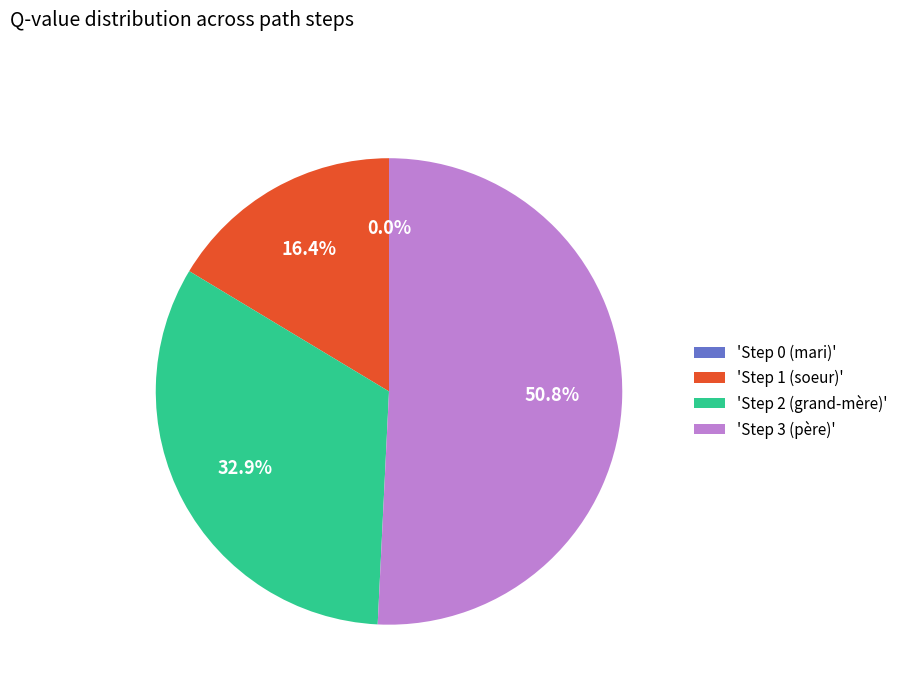

To the nearest percent, what is the average slice percentage?

25%